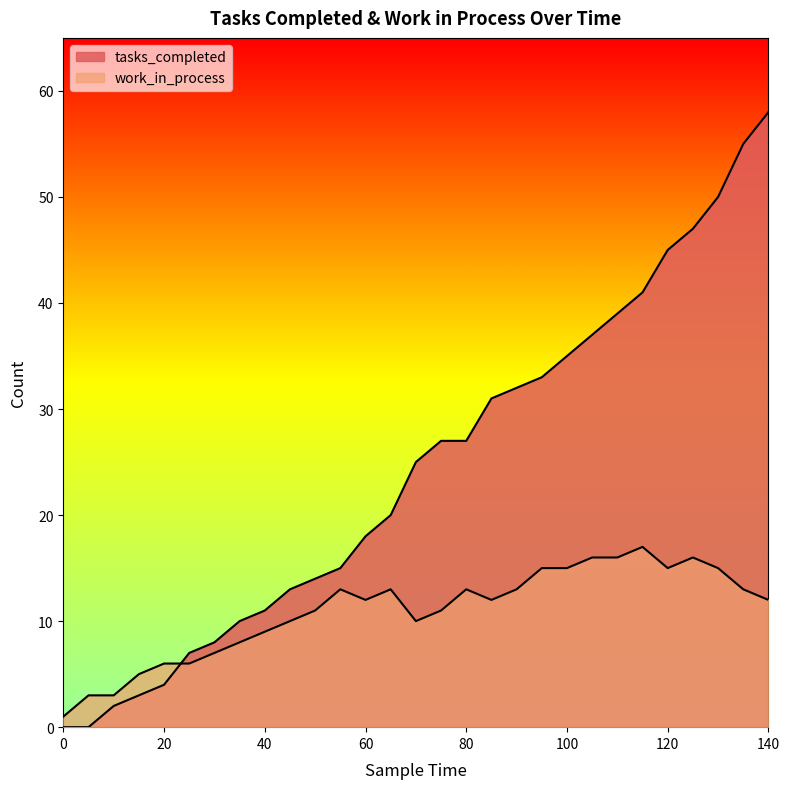

True or false: work_in_process has more than 2 points higher than both neighbors.

True